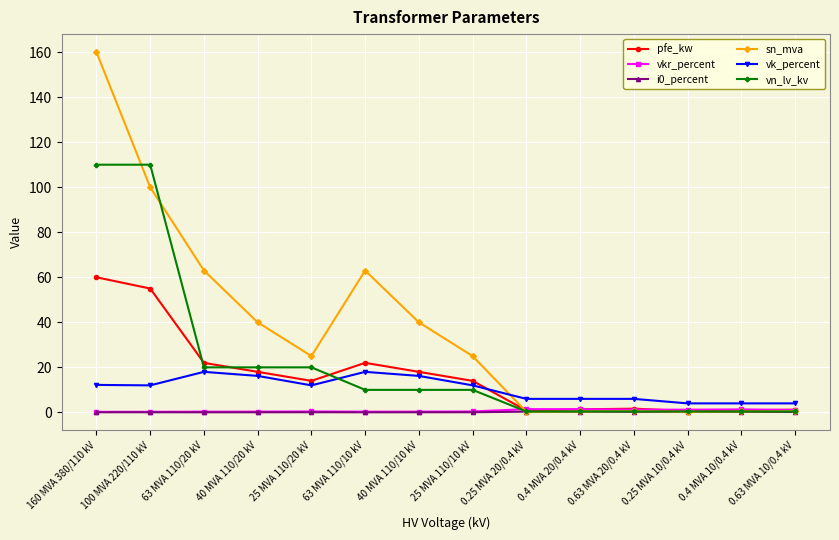

What is the average value of the vk_percent series?

10.5